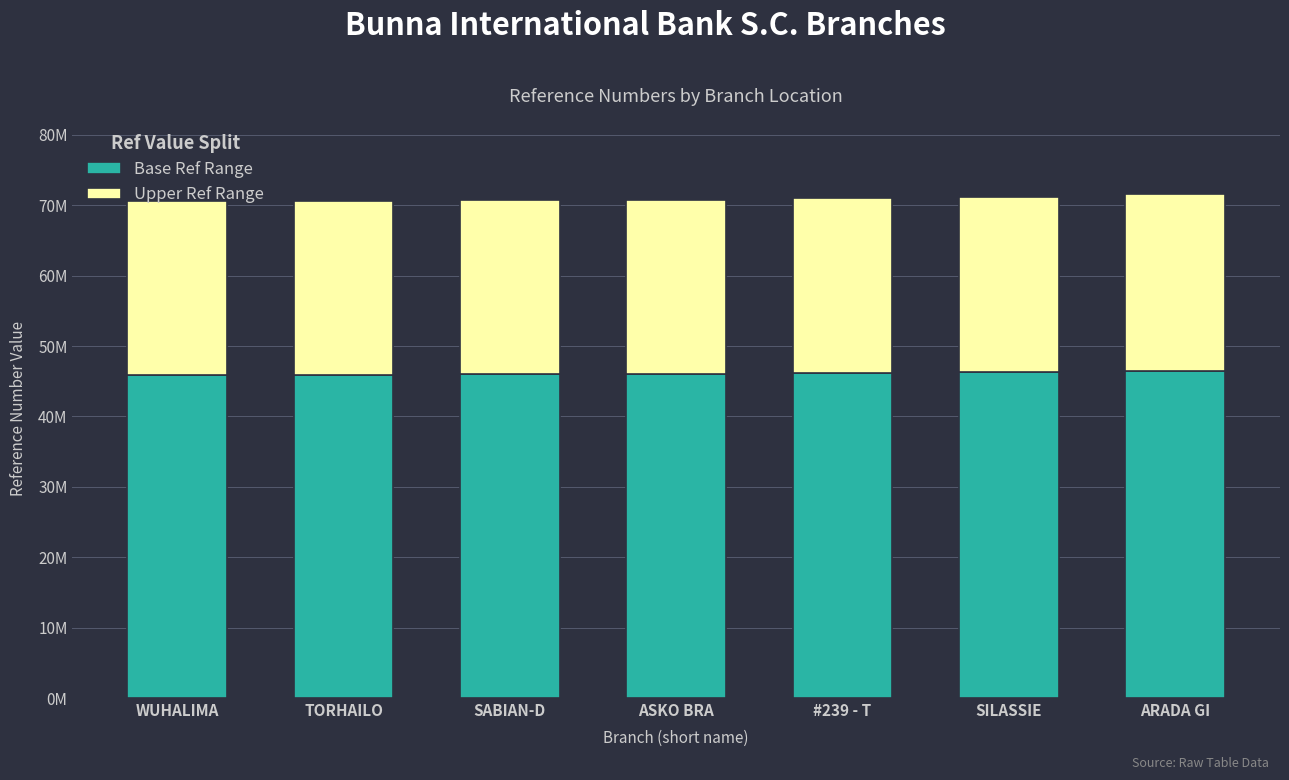

What are all the series names shown in the legend?

Base Ref Range, Upper Ref Range